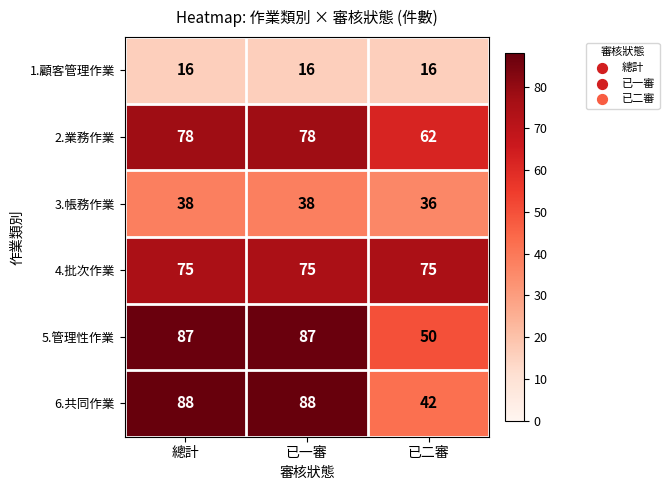

What is the average value of the 1.顧客管理作業 series?

16